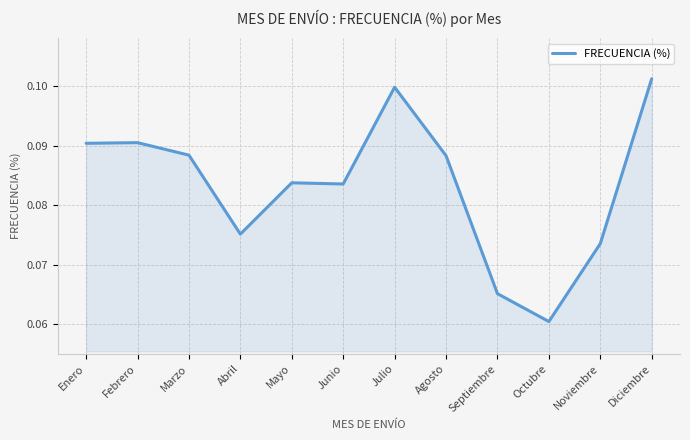

Where is the data nearest to the value 0?

Octubre